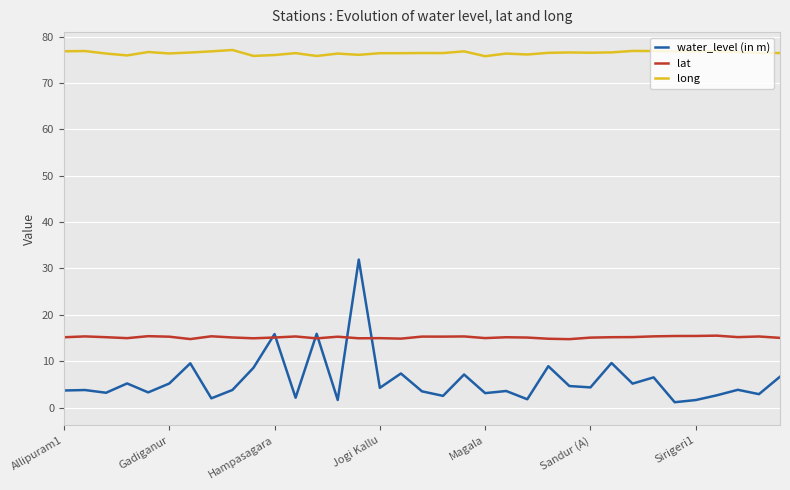

What is the lowest value of the lat series?

14.8